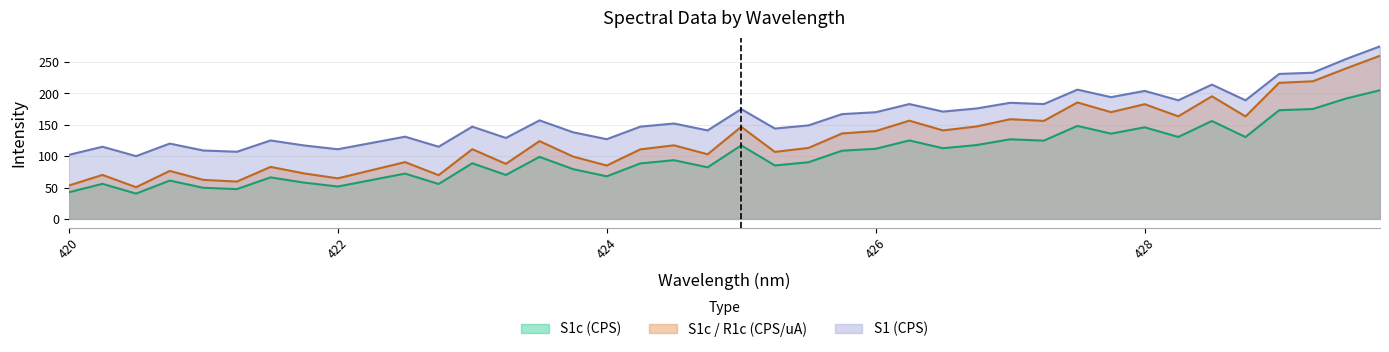

How many data points does each series have?

40